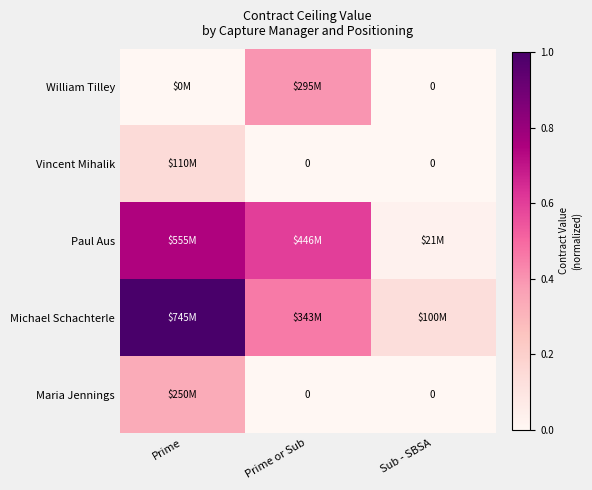

What is the difference between the highest and lowest values at Sub - SBSA?

0.1